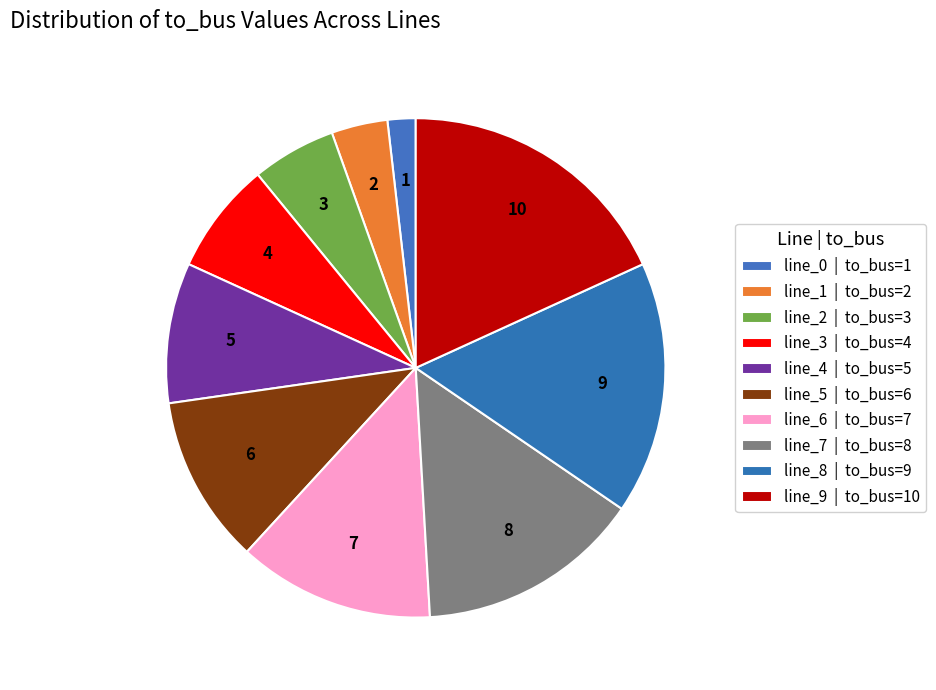

Count the number of slices in the pie.

10